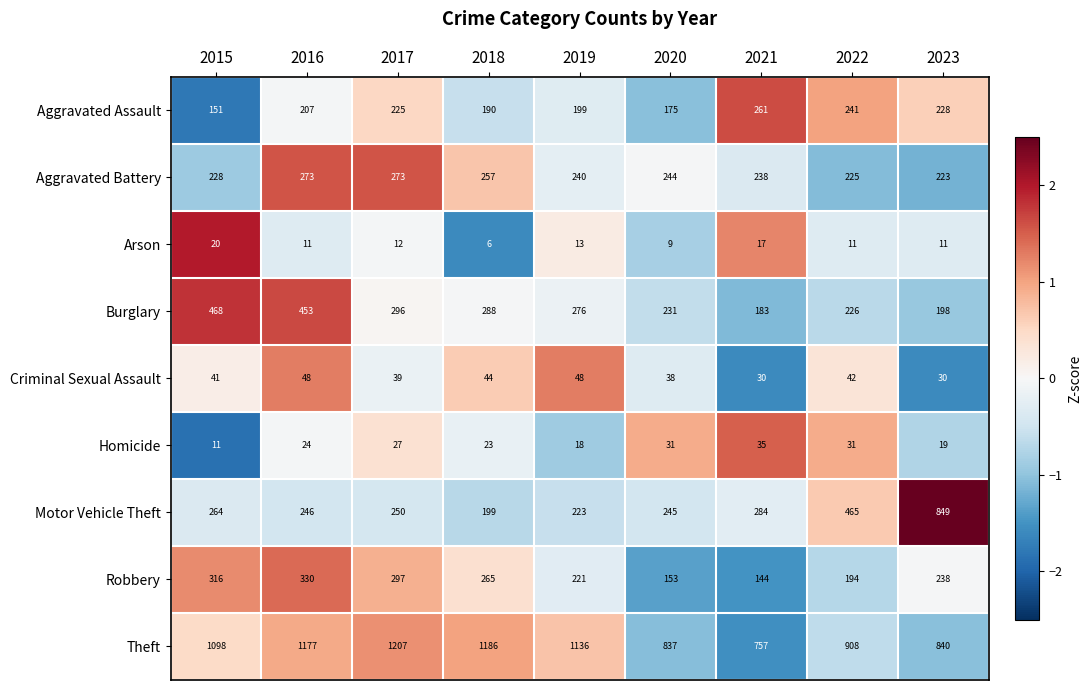

Is it true that Homicide equals 6 at 2019?

False